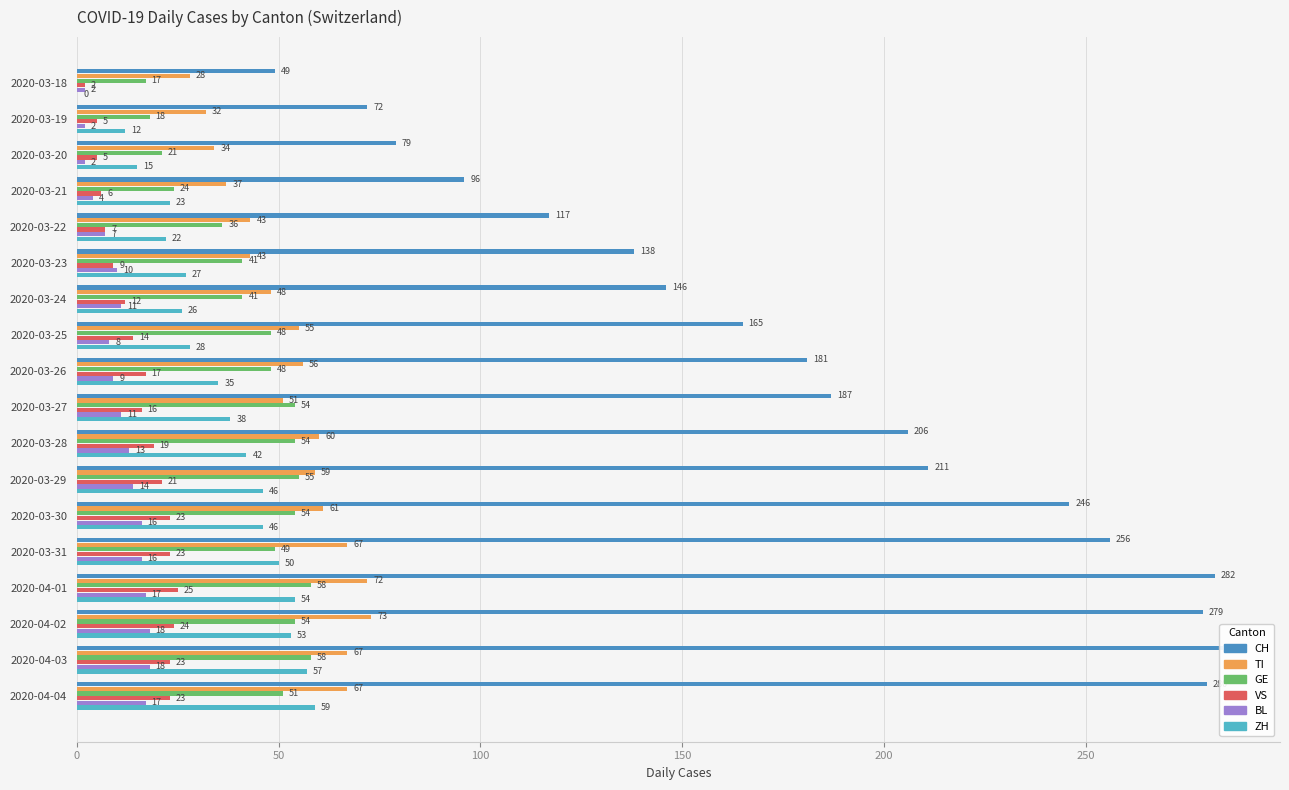

Which series has the widest spread of values?

CH